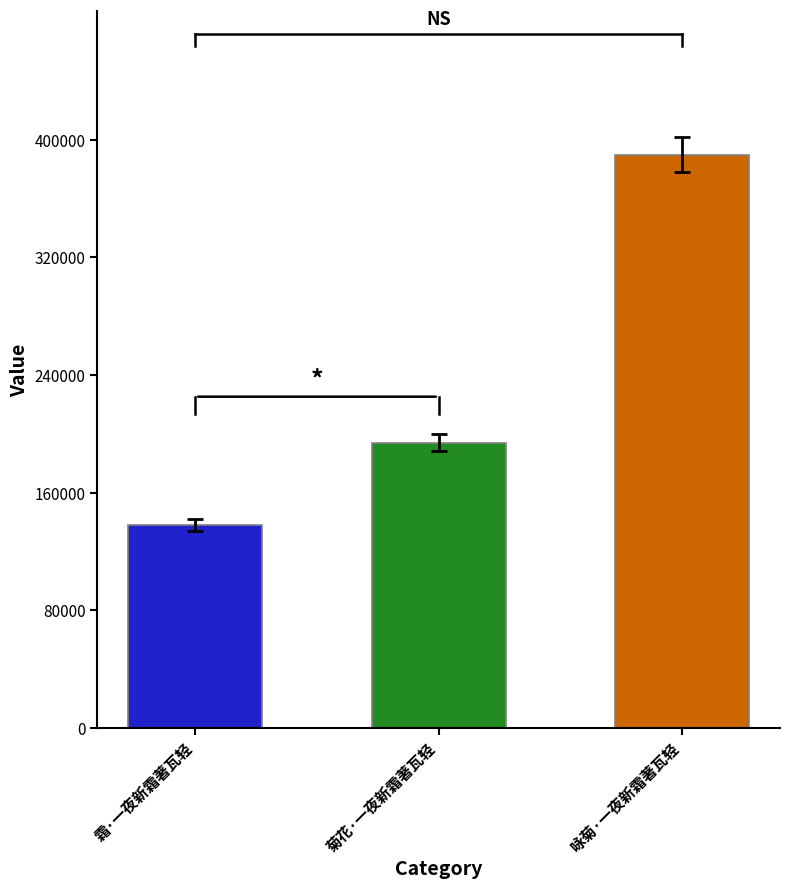

The value at 霜·一夜新霜著瓦轻 is 241631. True or false?

False